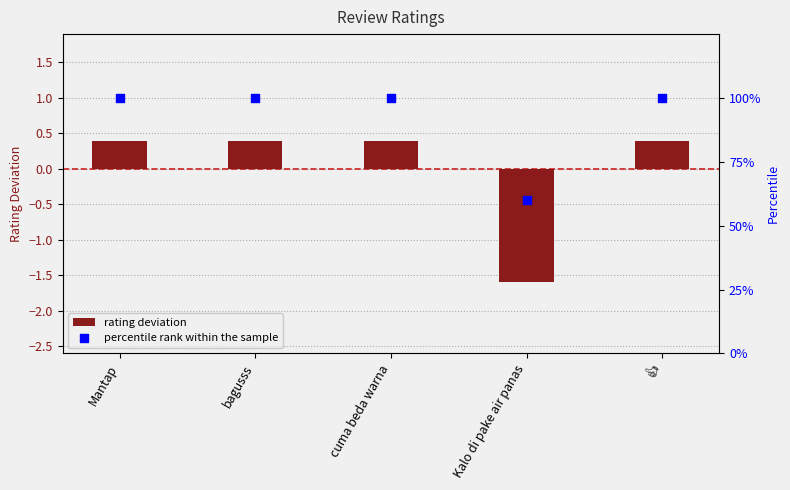

Which series reaches the minimum Y coordinate?

rating deviation